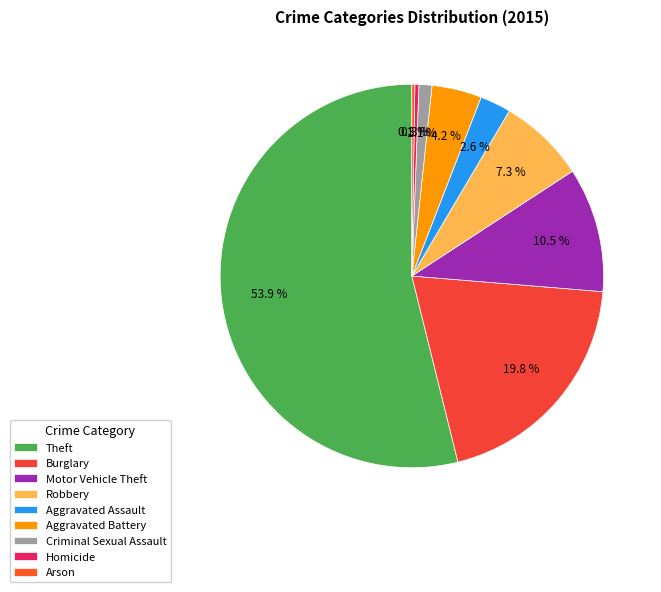

Rank the categories by value from lowest to highest.

Arson, Homicide, Criminal Sexual Assault, Aggravated Assault, Aggravated Battery, Robbery, Motor Vehicle Theft, Burglary, Theft